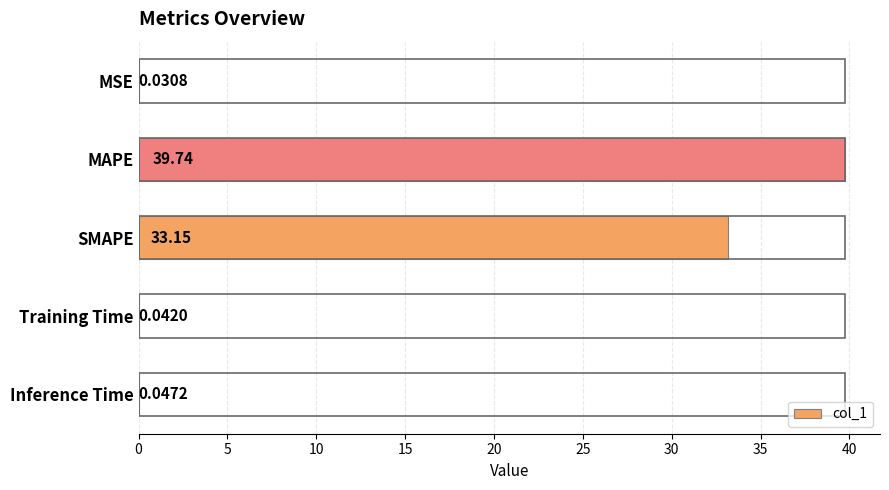

Where is the data nearest to the value 19?

SMAPE